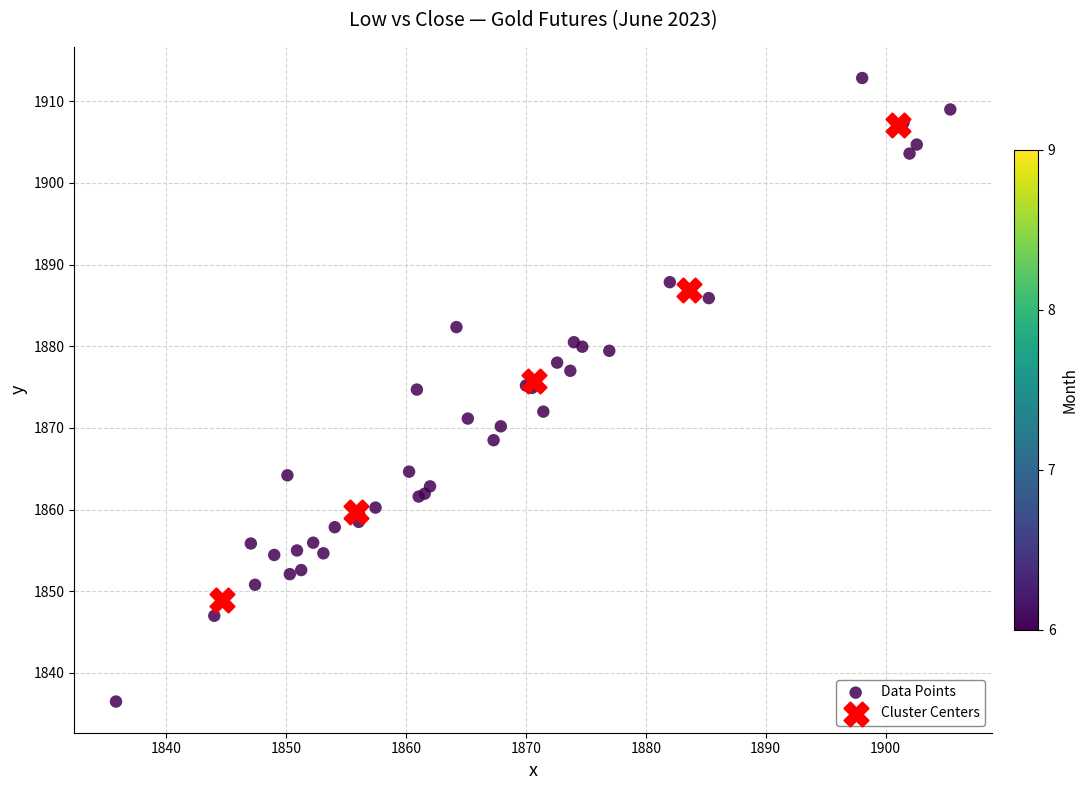

Which series has the largest Y range (max minus min)?

Data Points